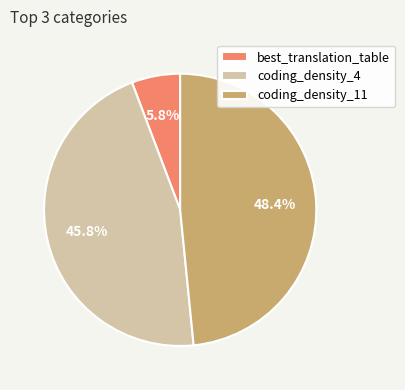

Which has a higher value, best_translation_table or coding_density_11?

coding_density_11